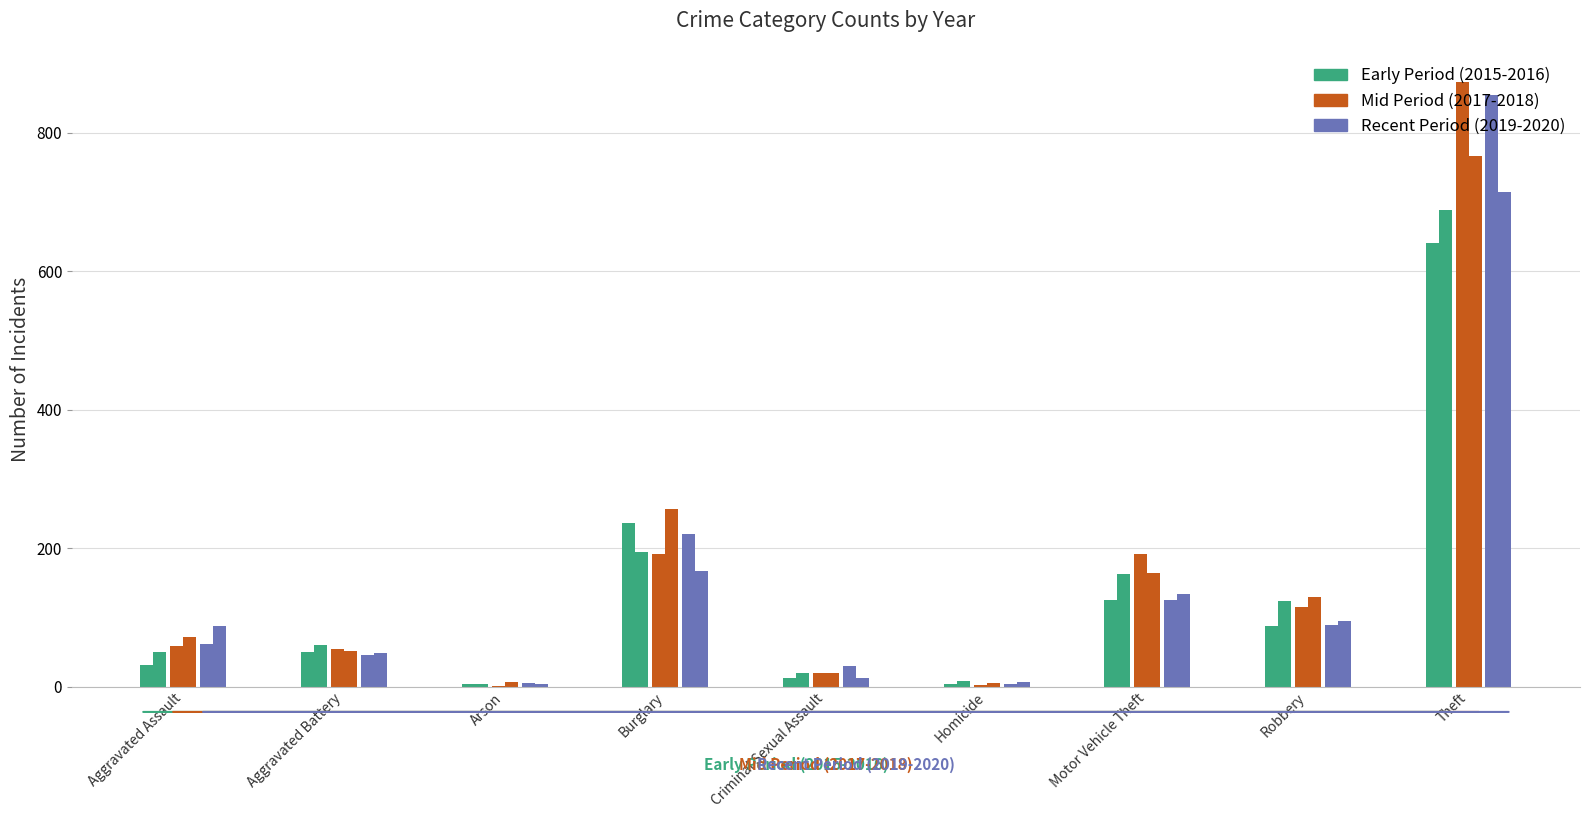

How many bars are there in each group?

6